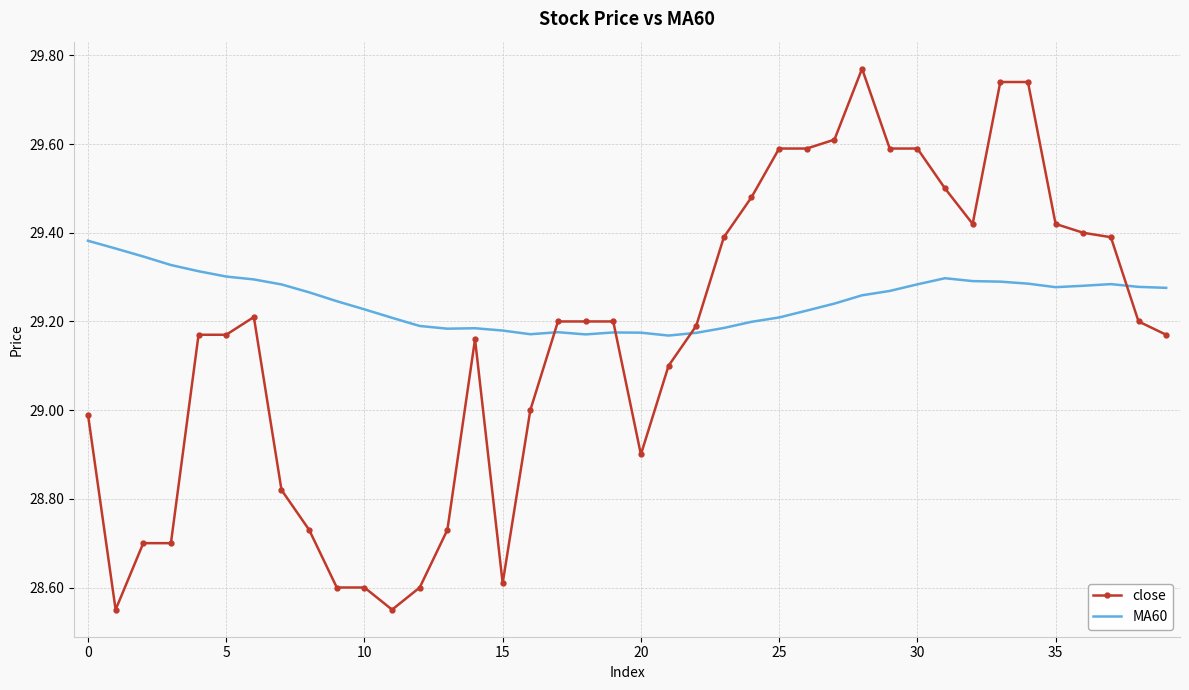

Which series has the largest total across all categories?

MA60